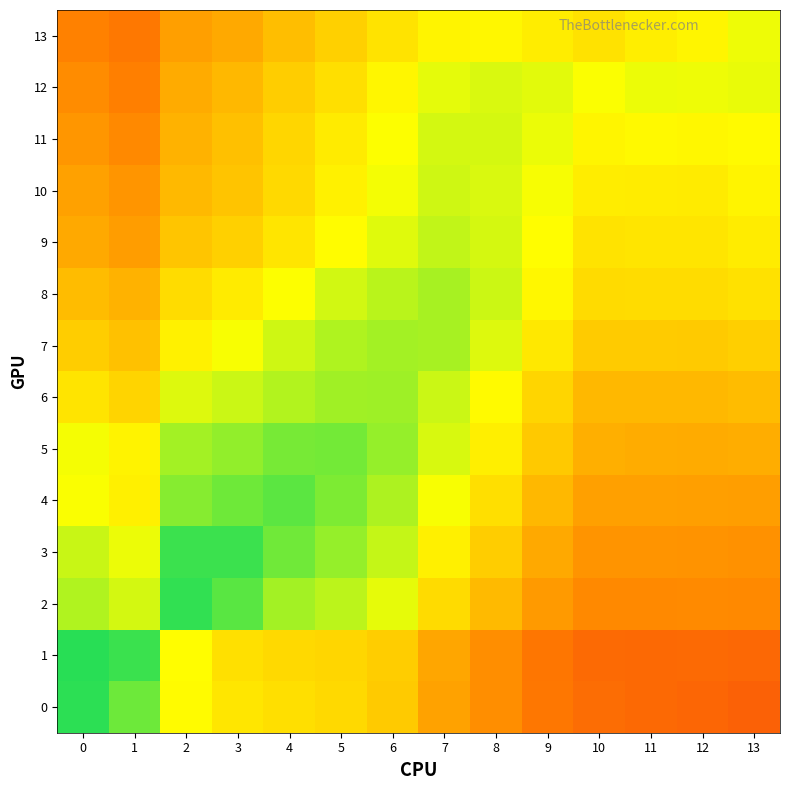

At how many categories does at least one series exceed 0?

14